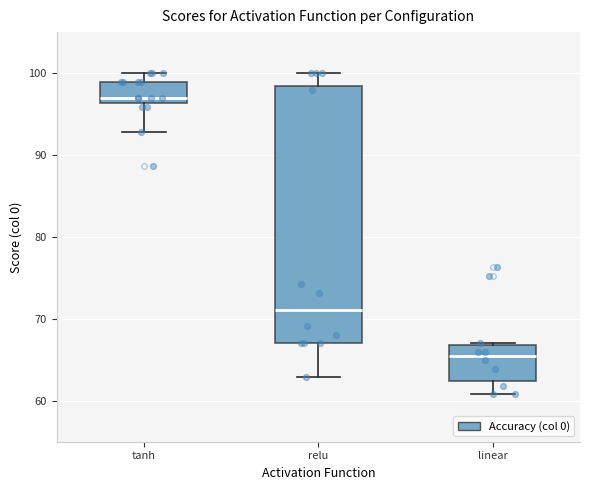

Which box has the highest median line?

tanh